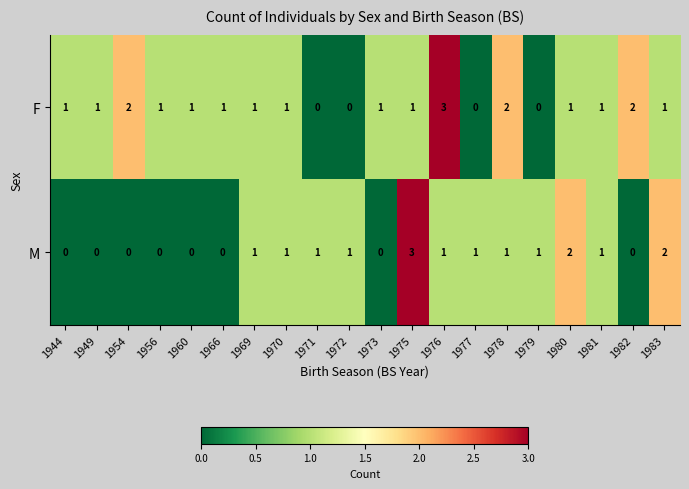

The F series shows 0 at 1975. True or false?

False